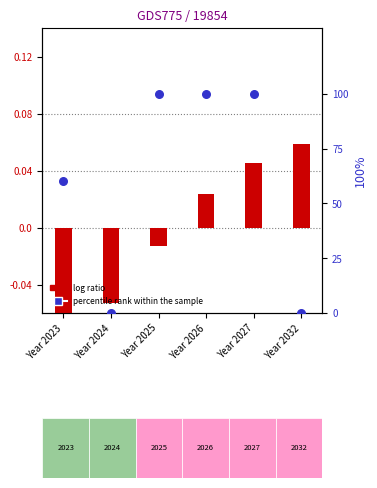

Which series reaches the minimum Y coordinate?

log ratio